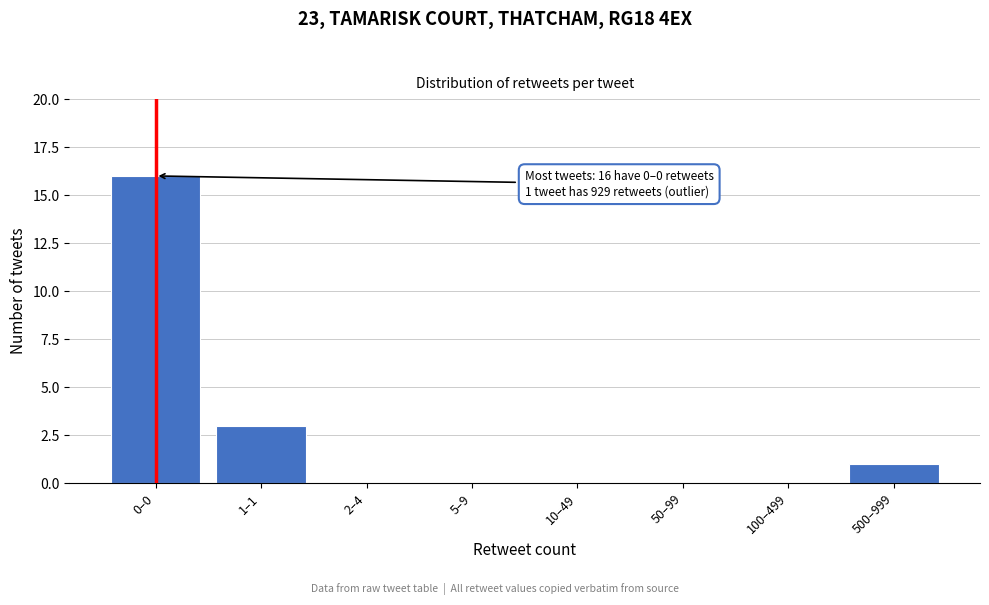

Reading left to right, list all the values displayed in this chart.

0–0=16	1–1=3	2–4=0	5–9=0	10–49=0	50–99=0	100–499=0	500–999=1